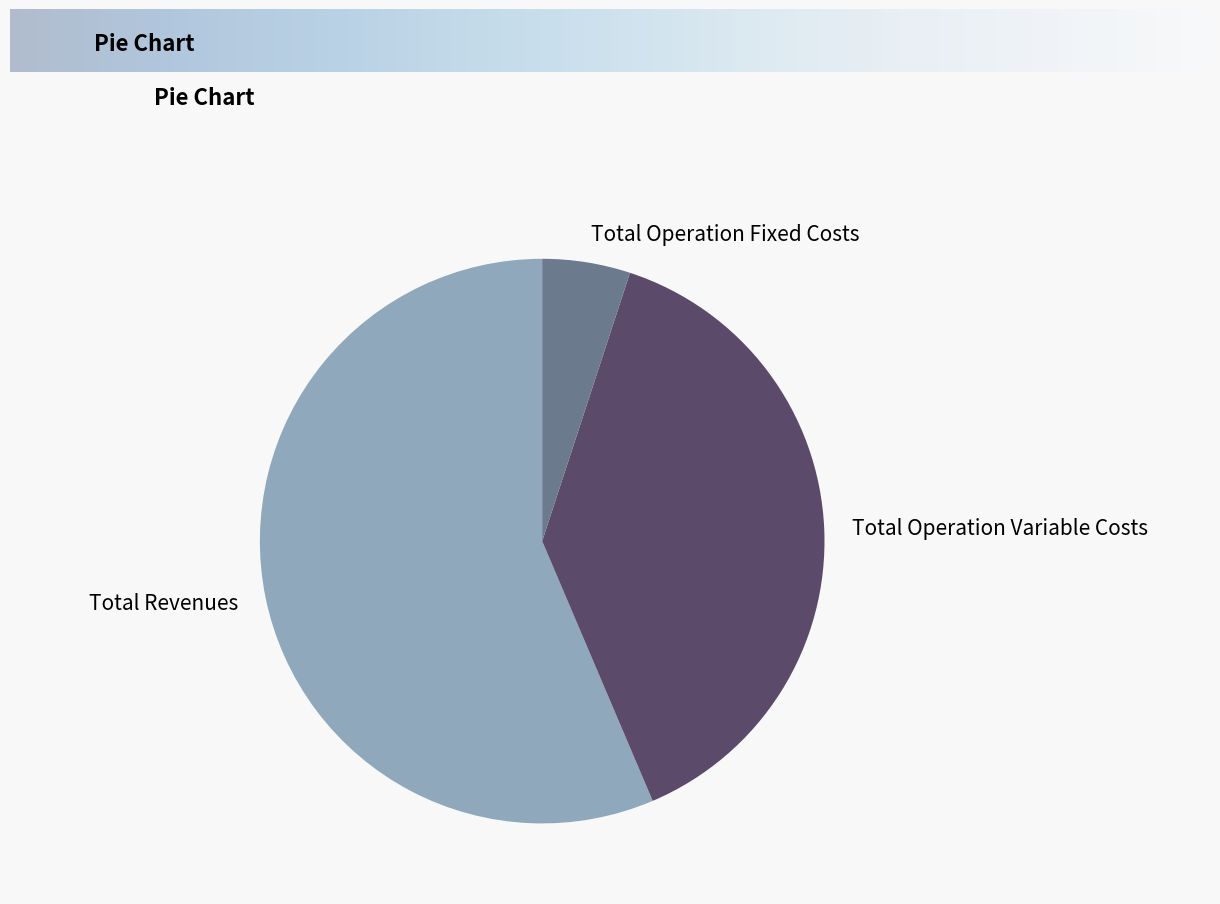

Is it true that Total Operation Variable Costs is 25% of the pie?

False